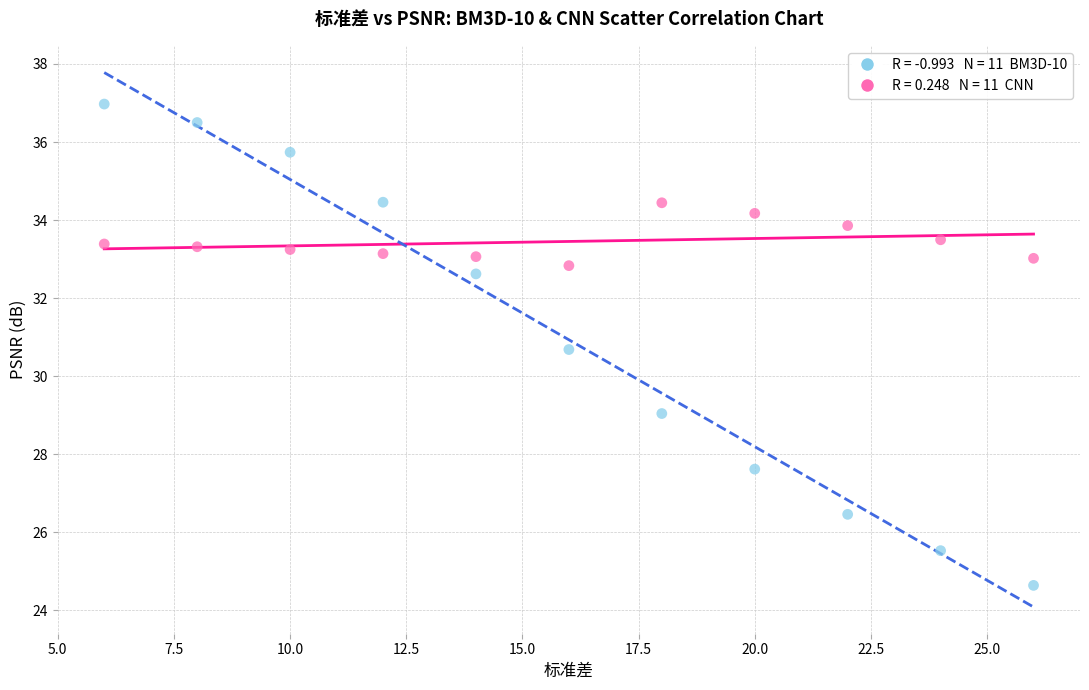

Across all data points, what is the range of X values (max minus min)?

20.0